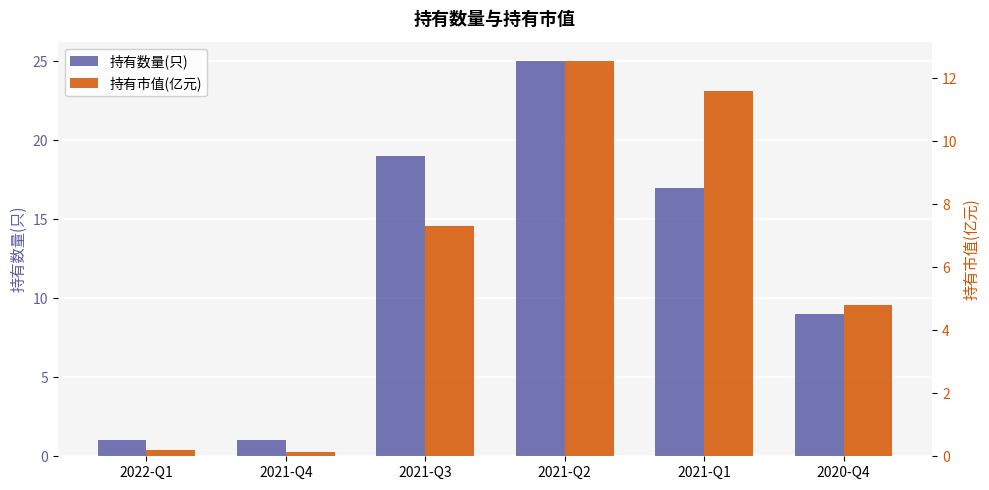

The 持有数量(只) series shows 9.0 at 2020-Q4. True or false?

True